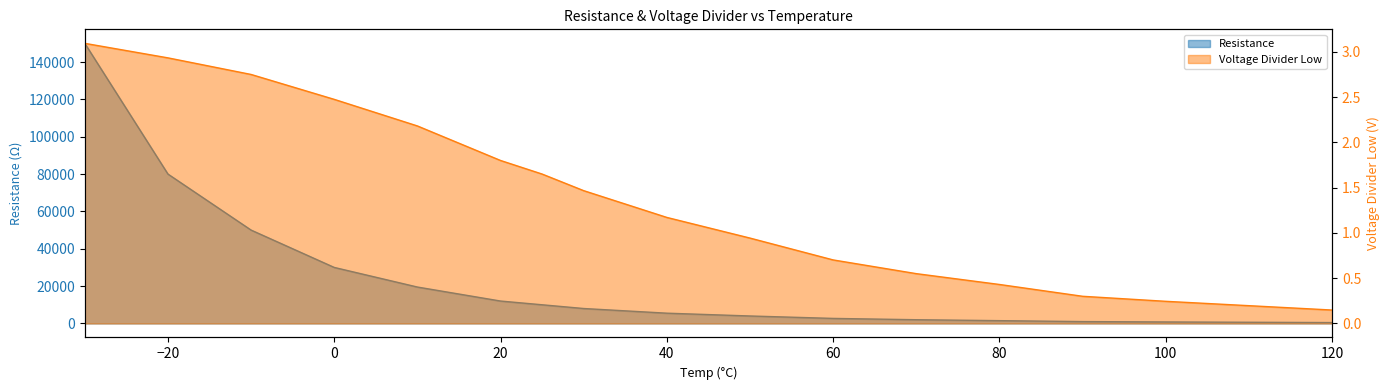

Count the number of data series in this chart.

2